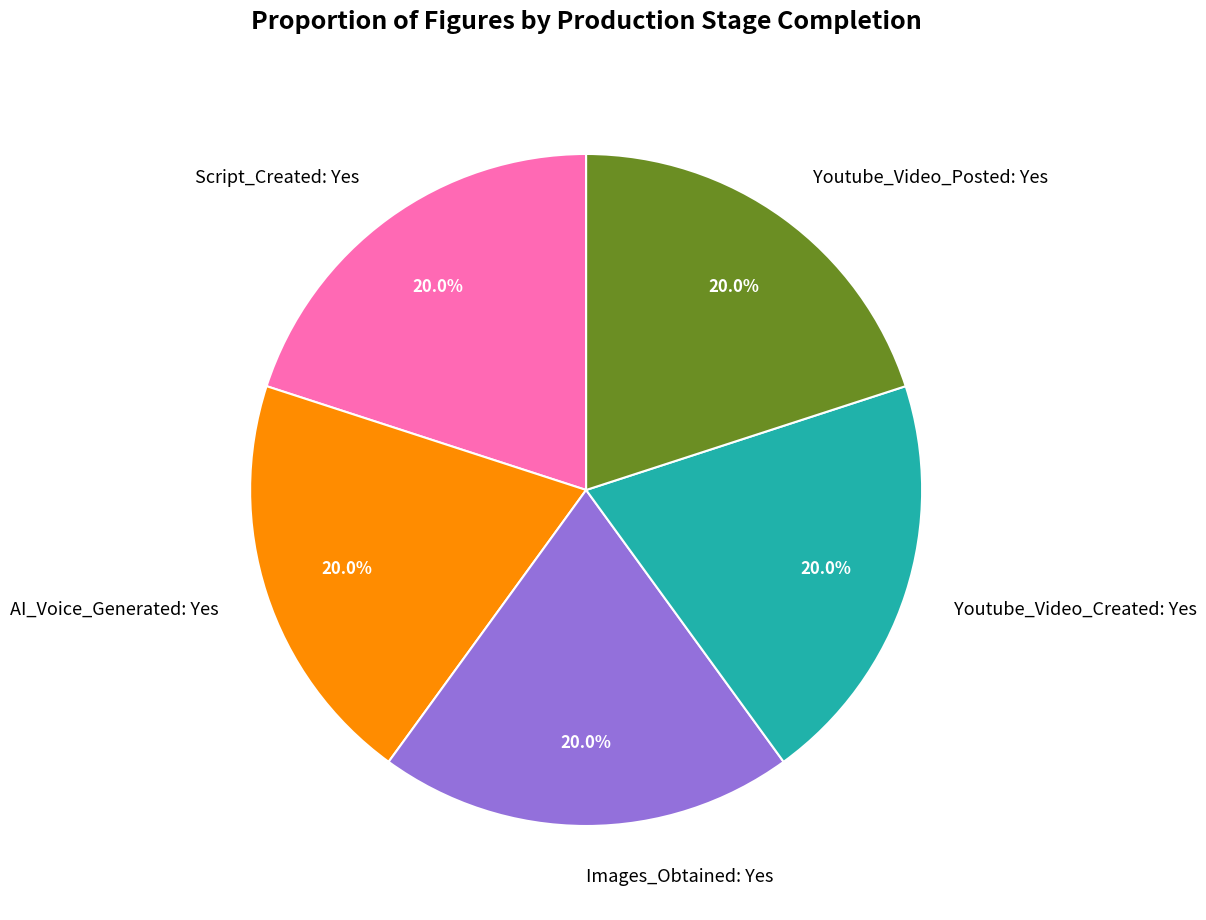

Combined, what portion of the pie is Youtube_Video_Posted: Yes and AI_Voice_Generated: Yes?

40.0%